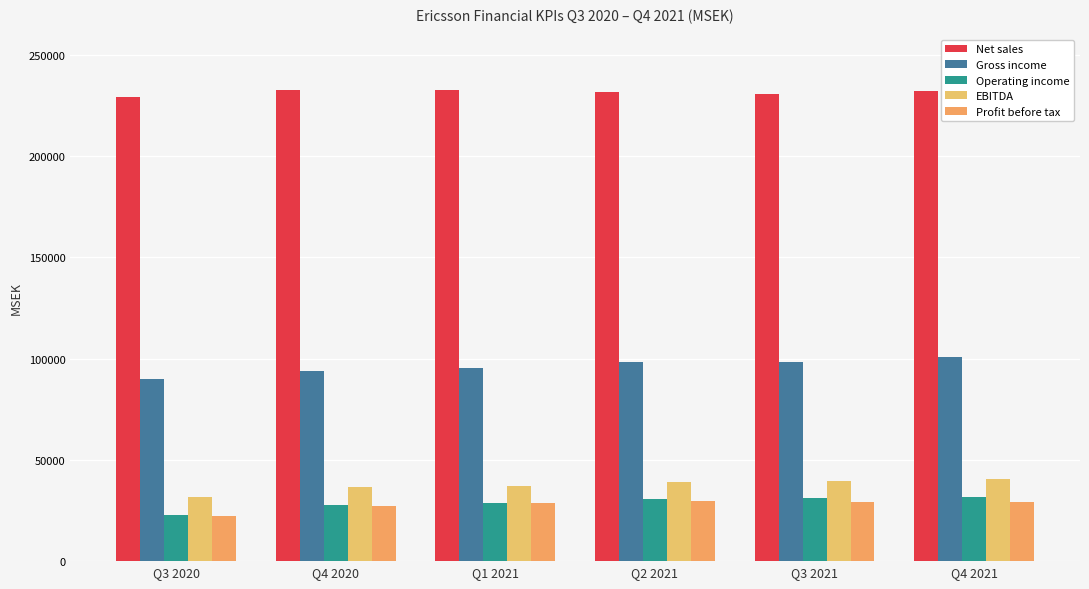

What is the average value of the EBITDA series?

37480